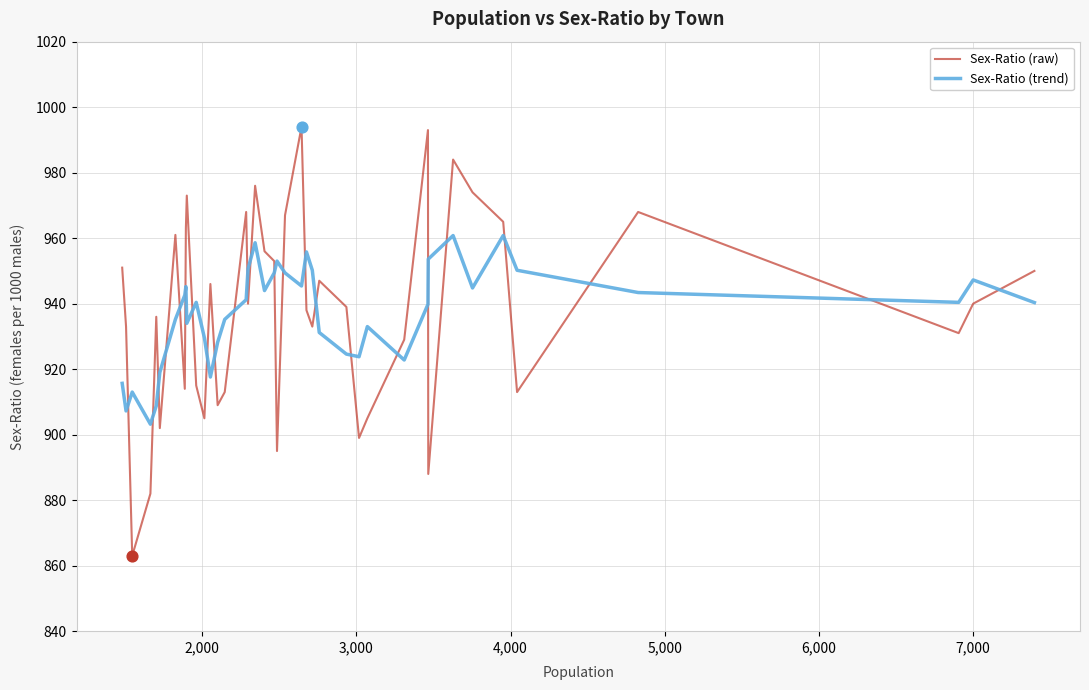

Which series has the largest range (max minus min)?

Sex-Ratio (raw)